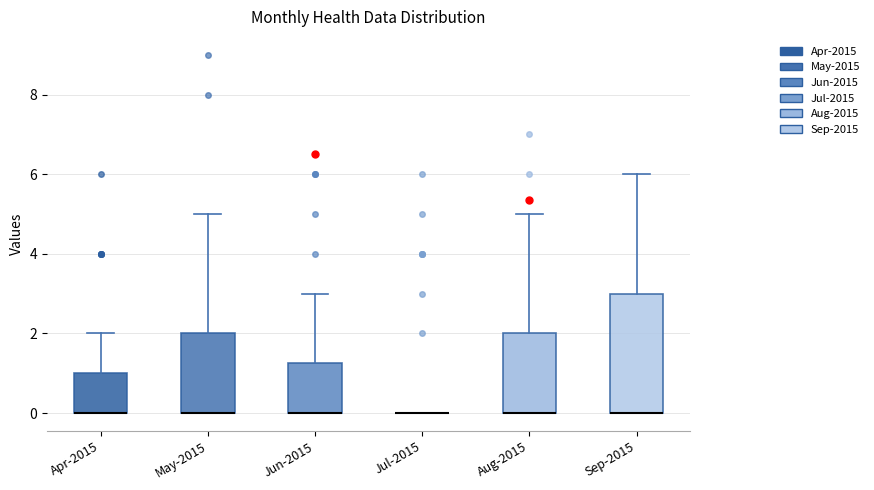

Where does the upper whisker of the box for Jun-2015 end on the y-axis? The values are not printed on the chart, so give them approximately, as read against the axis.

3.0